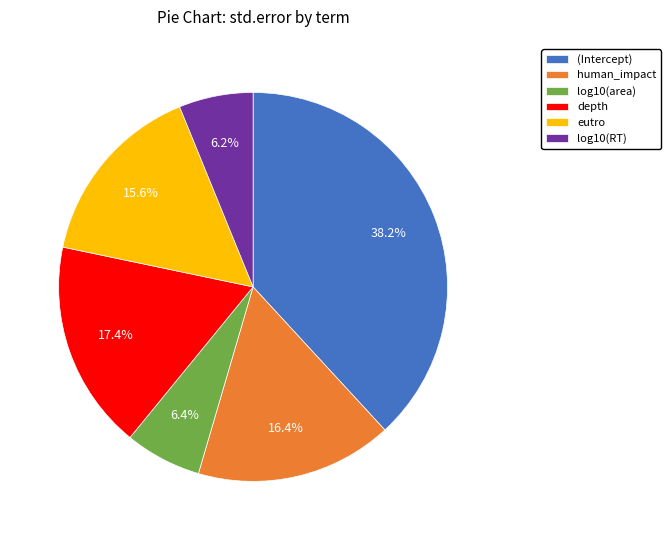

Which slice is the largest?

(Intercept)